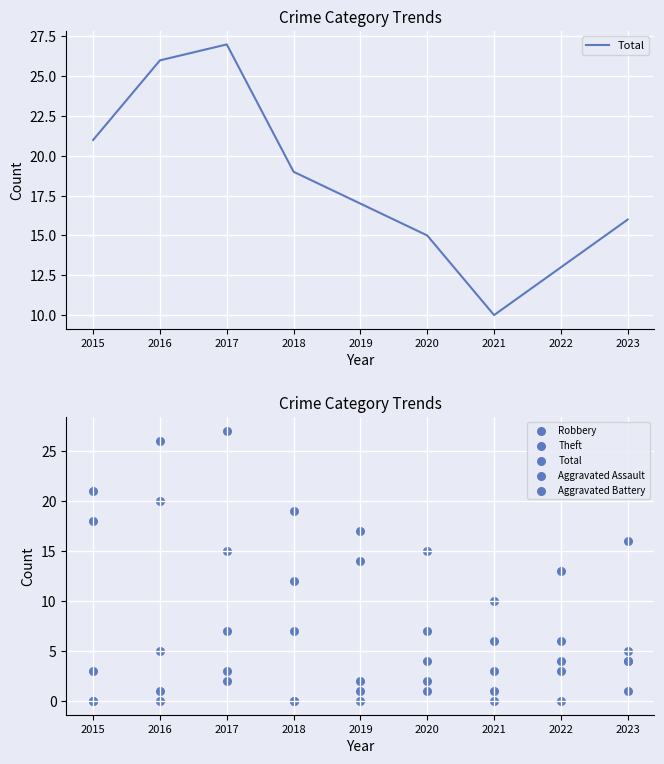

At how many categories does at least one series exceed 21?

2